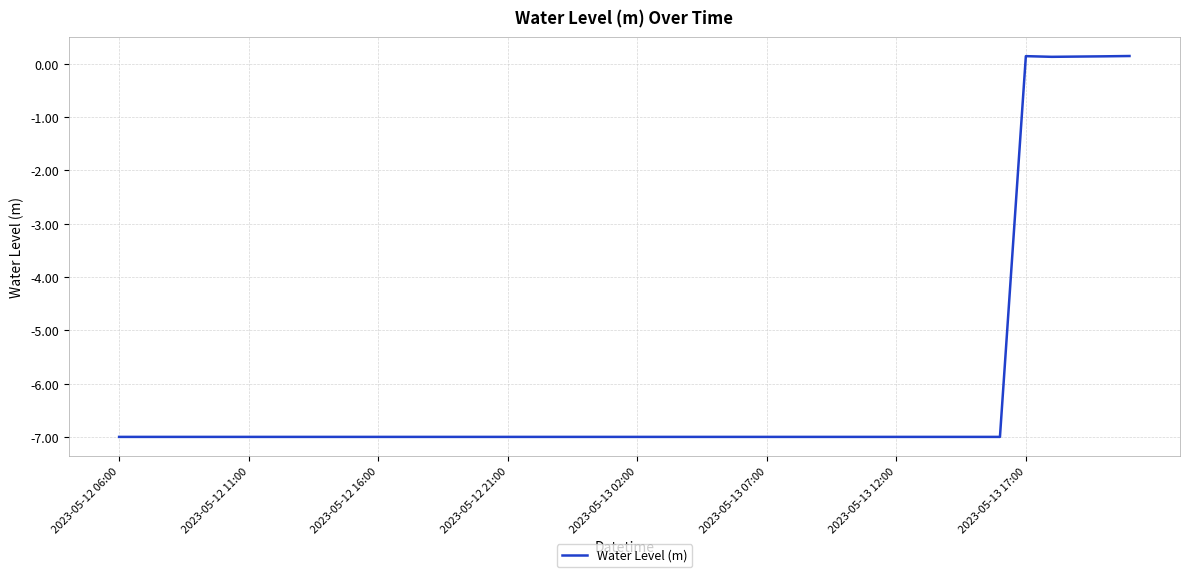

What is the difference between the maximum and minimum values?

7.1